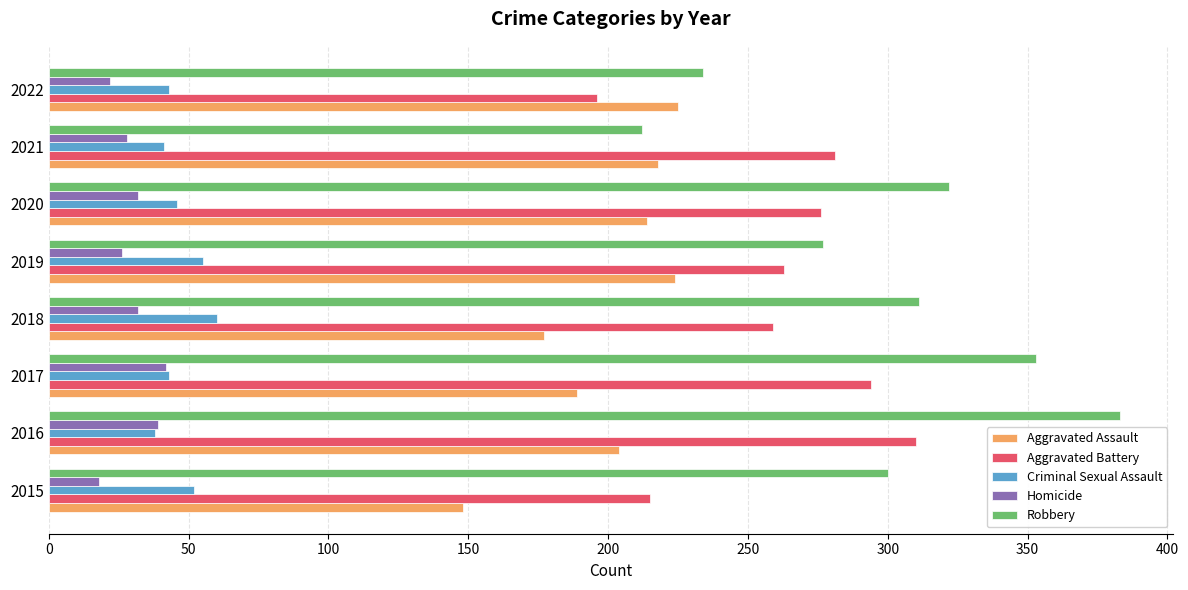

Which series has the widest spread of values?

Robbery